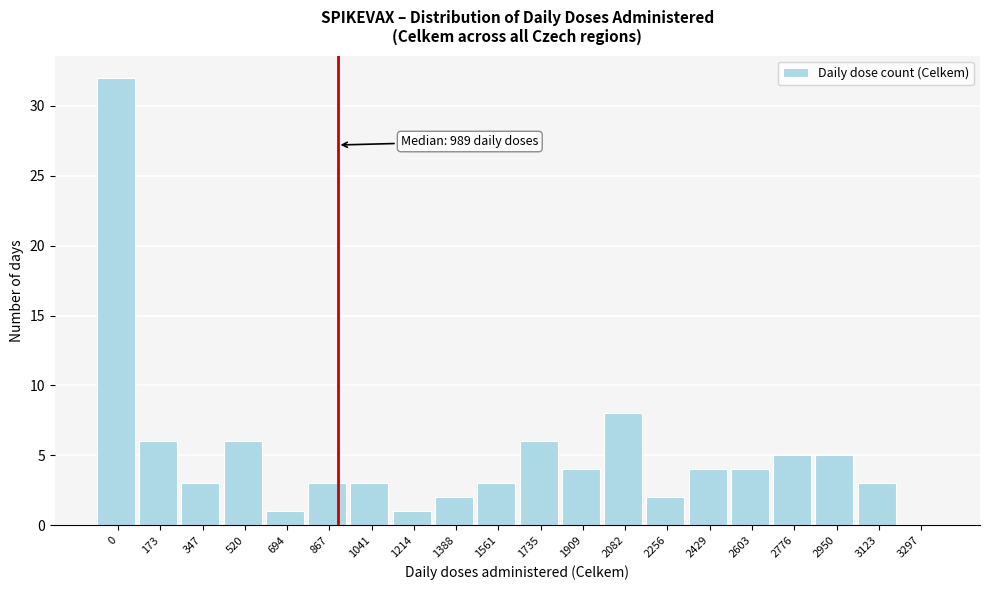

Reading left to right, transcribe all the data shown in this chart.

0=32	173=6	347=3	520=6	694=1	867=3	1041=3	1214=1	1388=2	1561=3	1735=6	1909=4	2082=8	2256=2	2429=4	2603=4	2776=5	2950=5	3123=3	3297=0